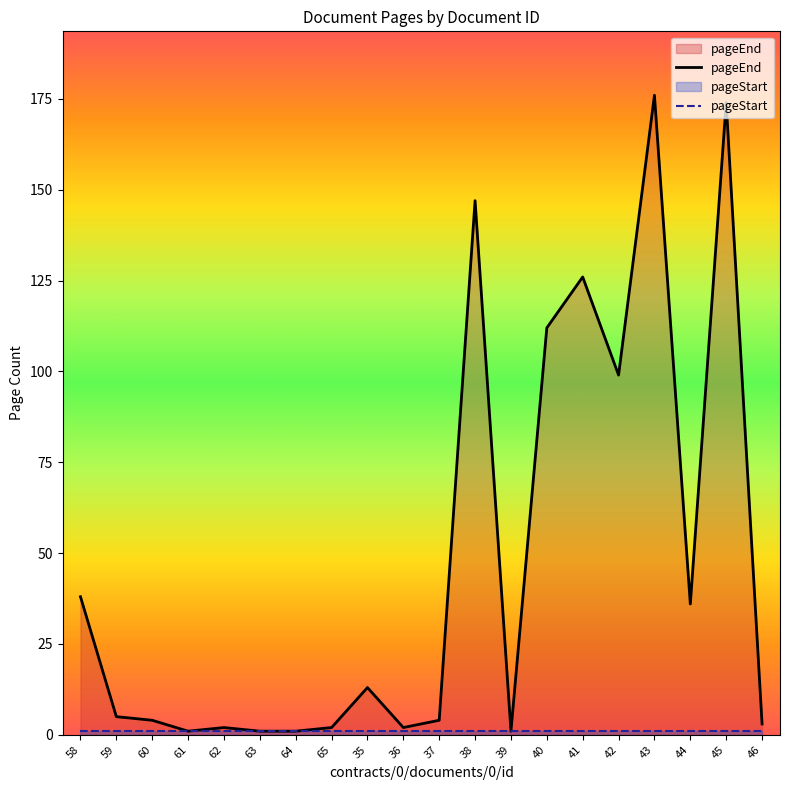

In pageEnd, how many points are lower than both neighbors (excluding endpoints)?

5